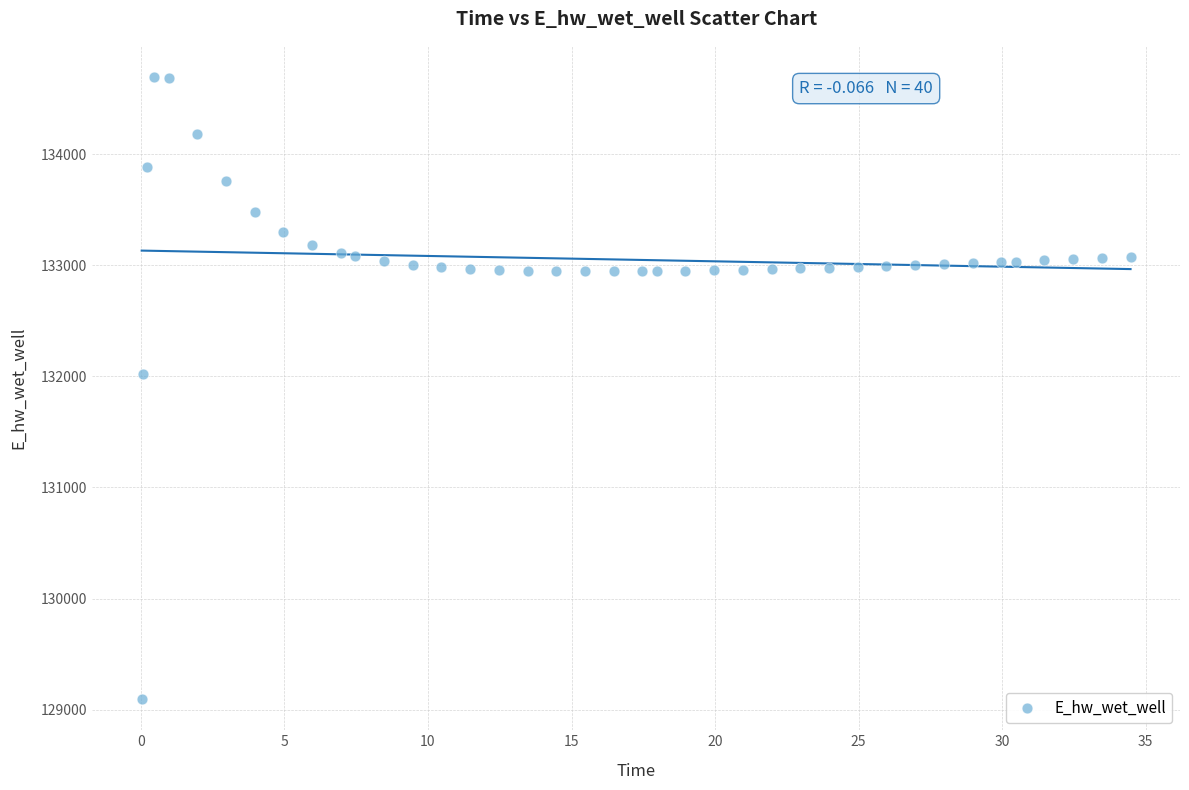

What is the range of X values (max minus min)?

34.4